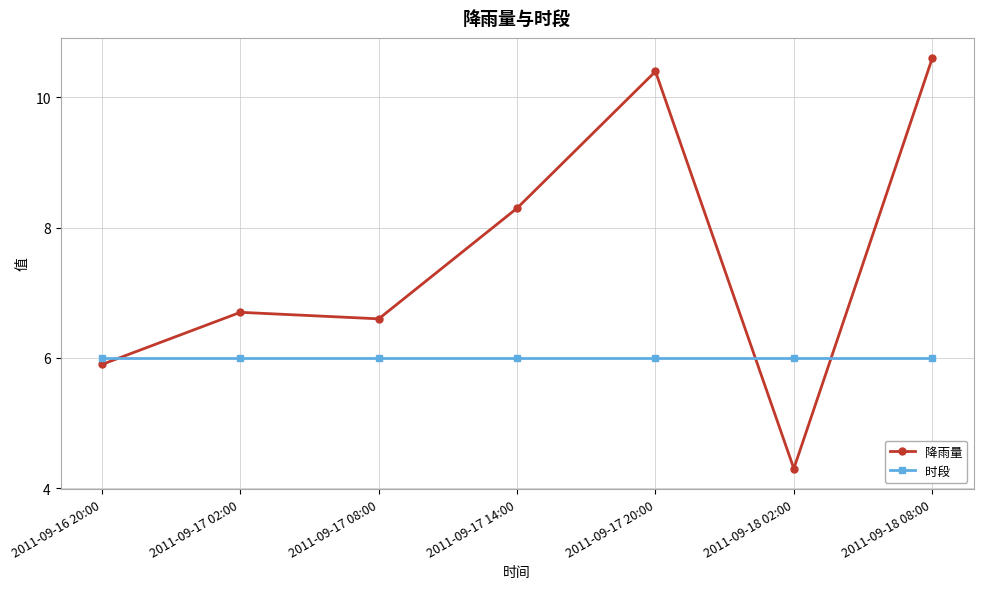

Which series has the widest spread of values?

降雨量